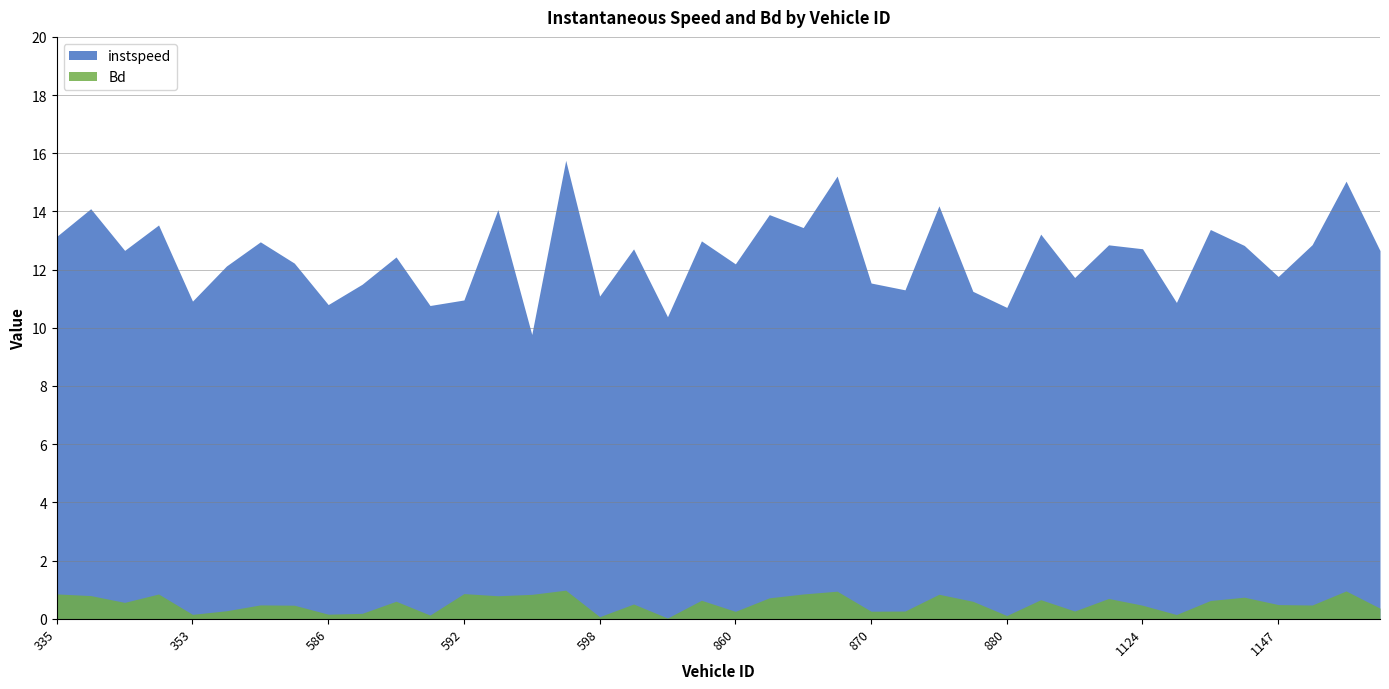

In Bd, how many points are higher than both neighbors (excluding endpoints)?

13